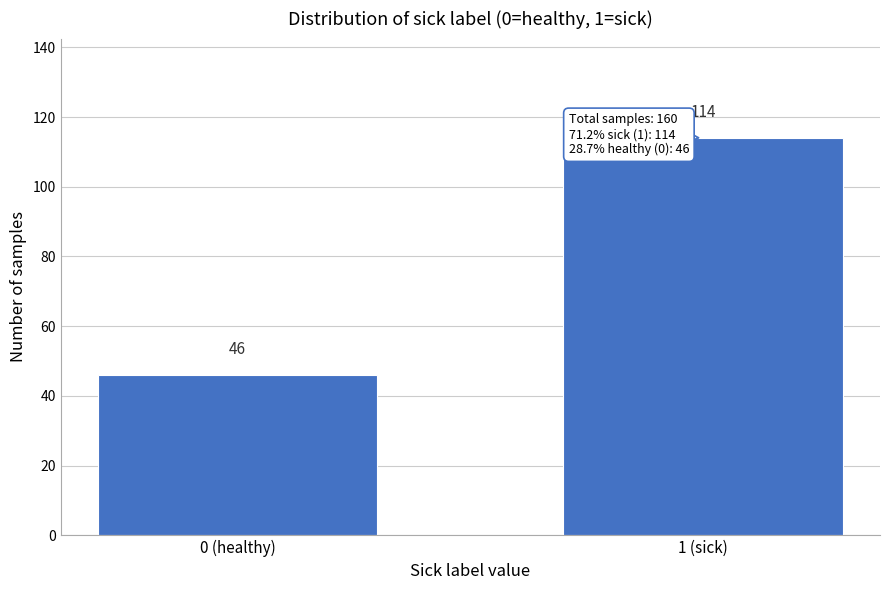

Reading left to right, list all the values displayed in this chart.

46	114